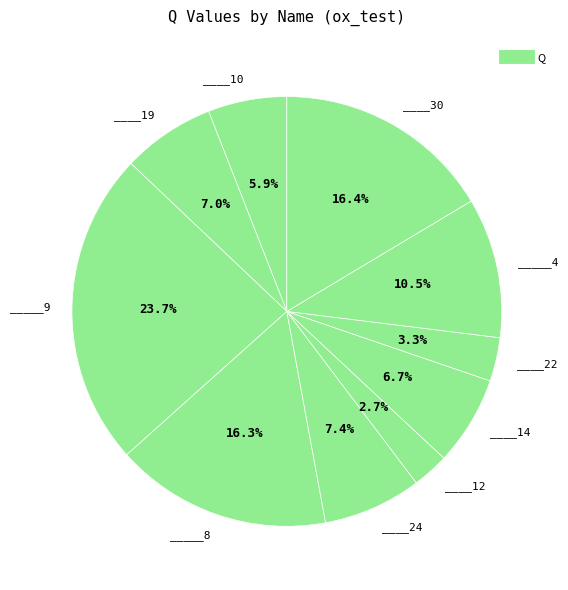

What is the largest slice in the pie chart?

_____9